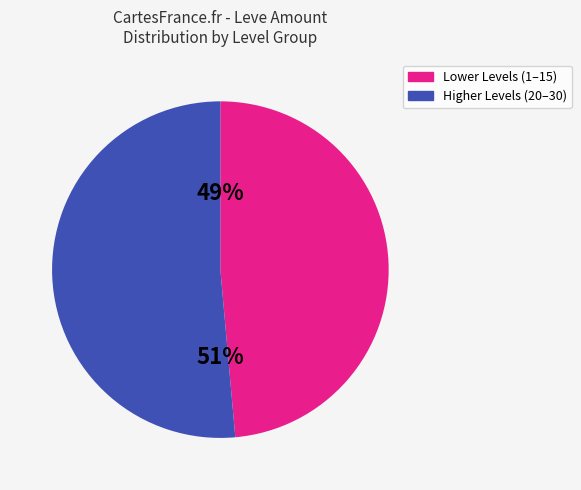

Is there any slice that represents more than half of the pie?

Yes